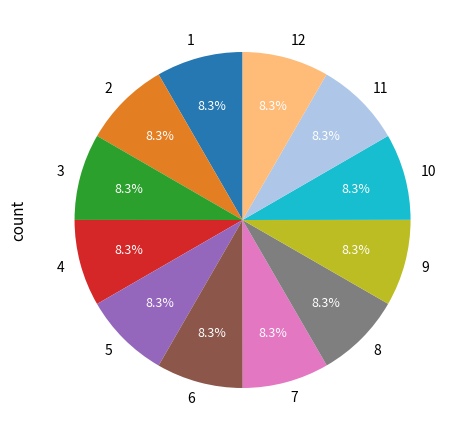

Count the number of slices in the pie.

12